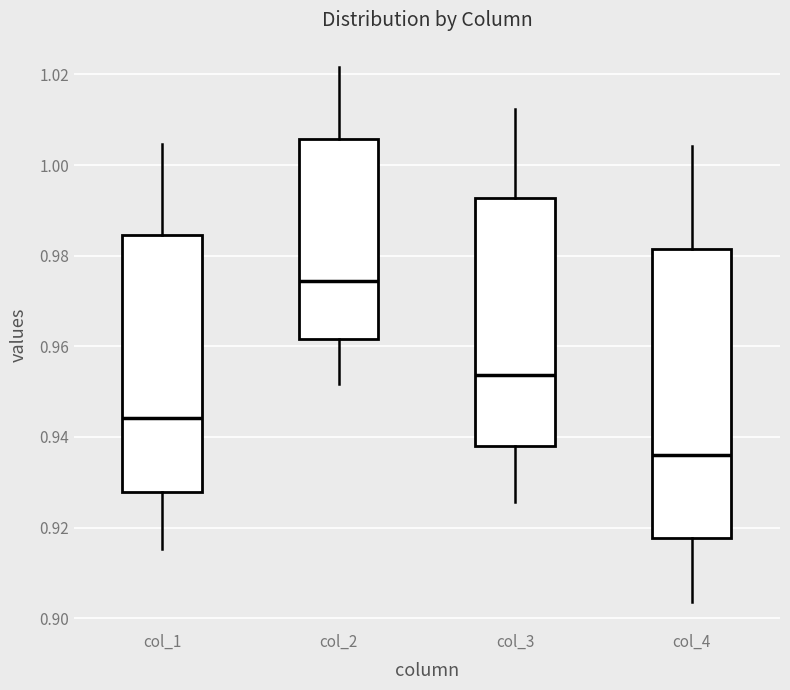

Reading left to right, read every box against the y-axis: the position of its median line, the range the box covers, and the ends of its whiskers. The values are not printed on the chart, so give them approximately, as read against the axis.

col_1: median 0.944, box 0.928 to 0.984, whiskers 0.916 to 1.004
col_2: median 0.974, box 0.962 to 1.006, whiskers 0.952 to 1.022
col_3: median 0.954, box 0.938 to 0.992, whiskers 0.926 to 1.012
col_4: median 0.936, box 0.918 to 0.982, whiskers 0.904 to 1.004